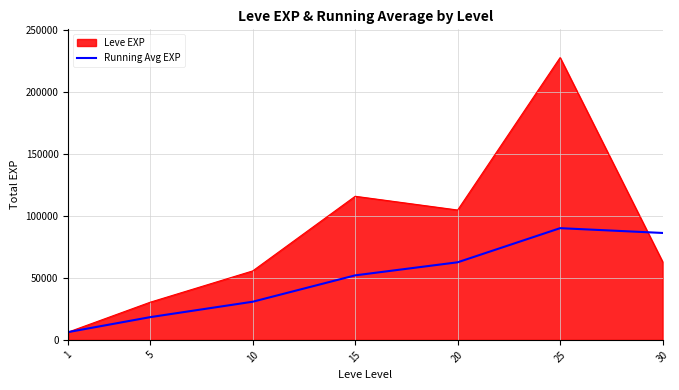

The value of Running Avg EXP at 25 is 37135.8. True or false?

False